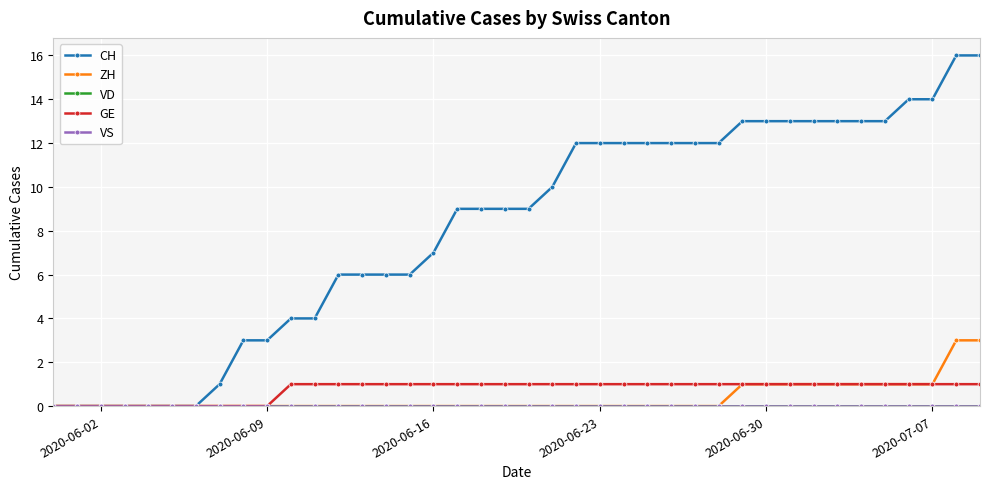

Which series has the largest total across all categories?

CH